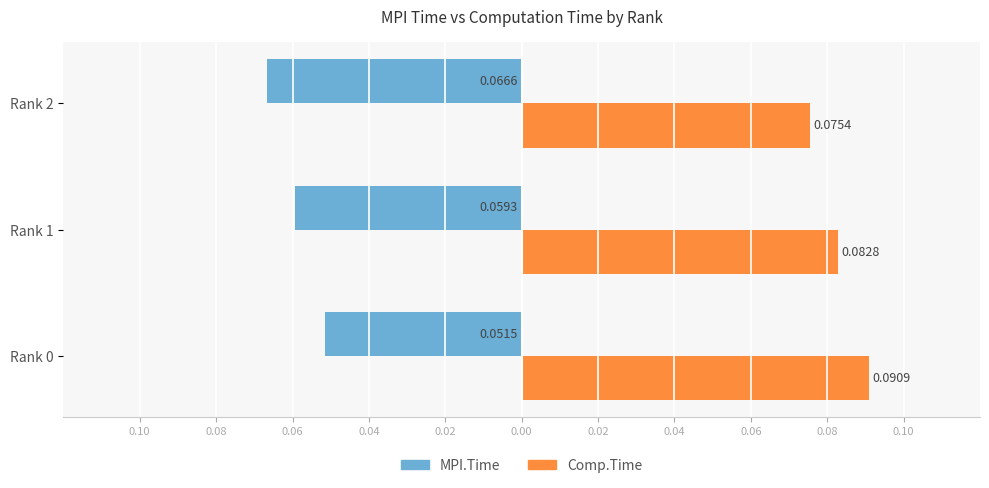

What are all the series names shown in the legend?

MPI.Time, Comp.Time